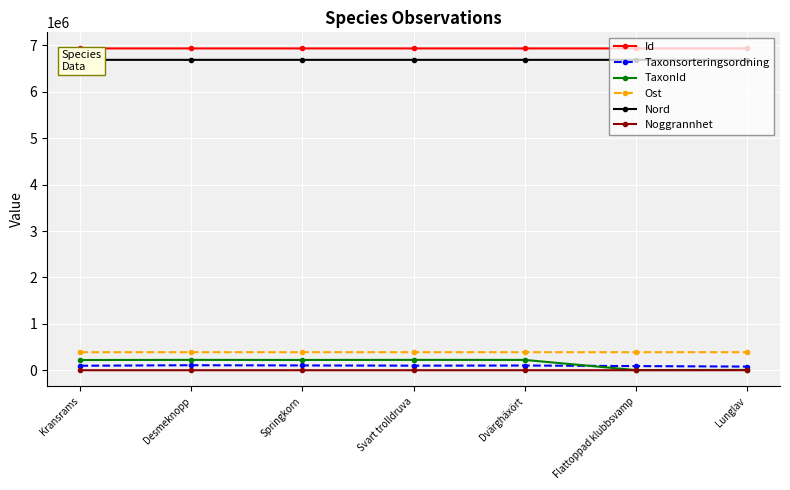

What is the total value across all series at Kransrams?

14327977